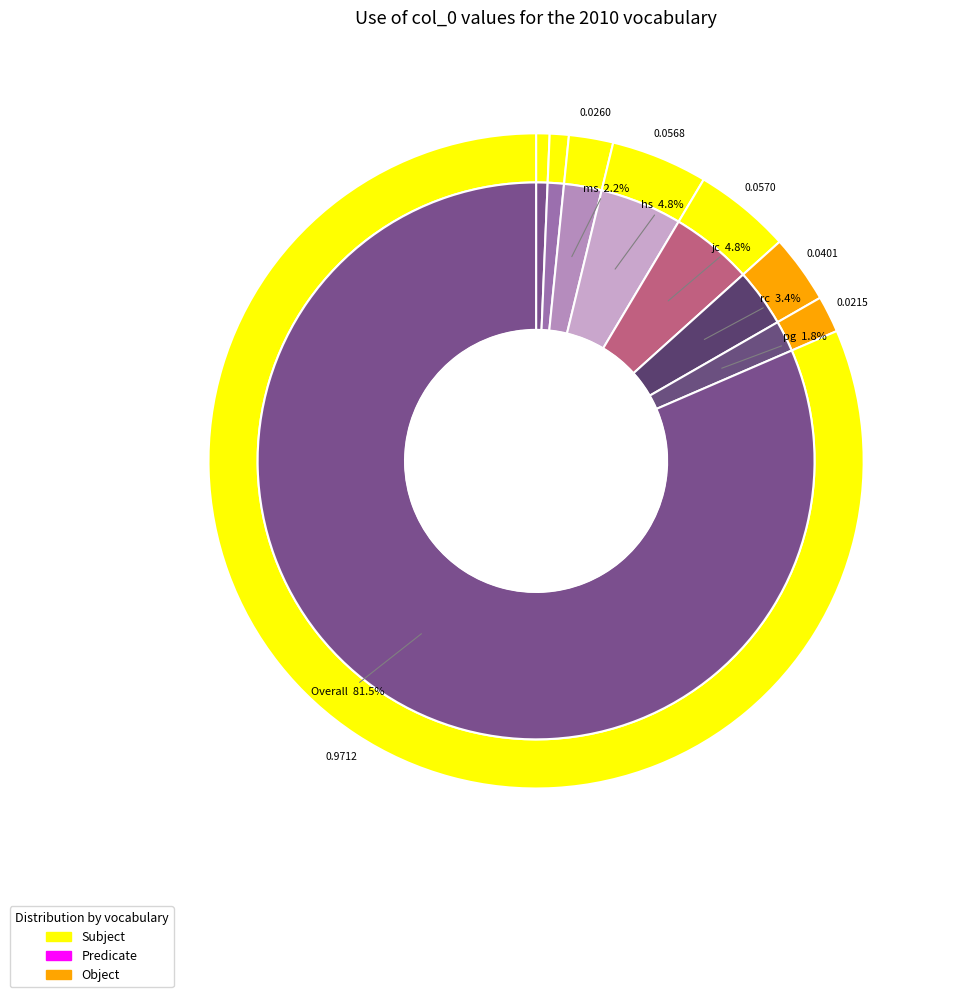

To the nearest percent, what is the combined percentage of jc and pg?

7%